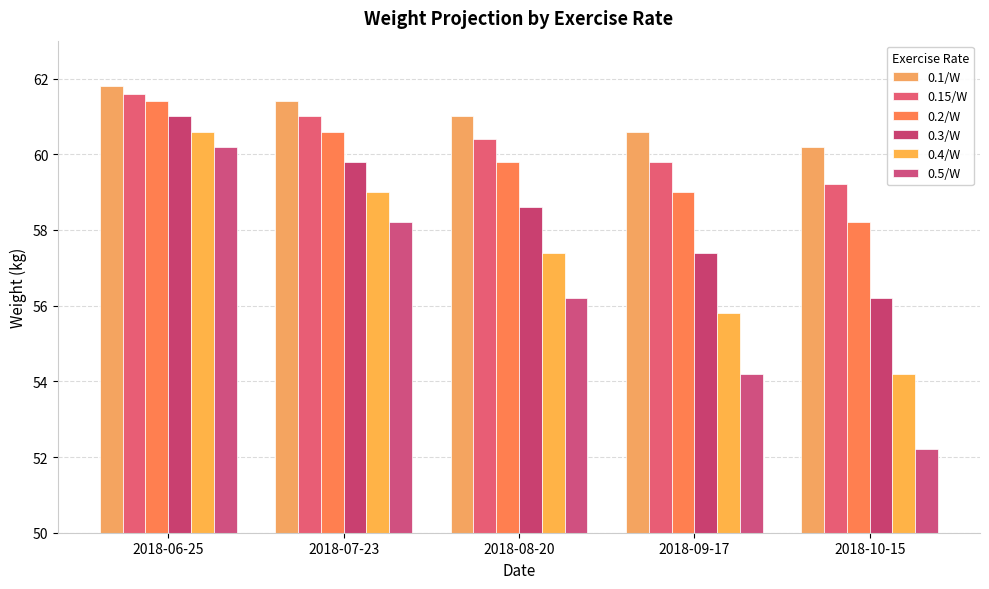

What is the spread (max minus min) of values at 2018-06-25?

1.6